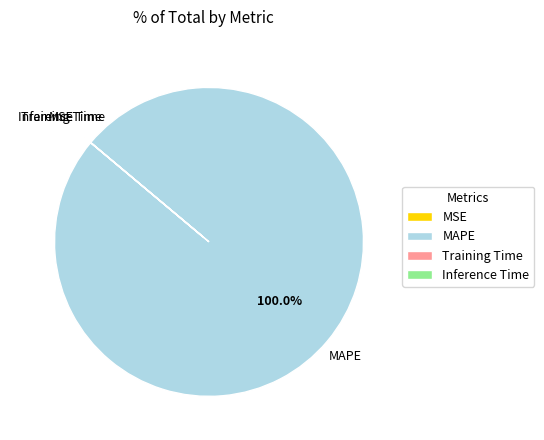

Which slice is the largest?

MAPE